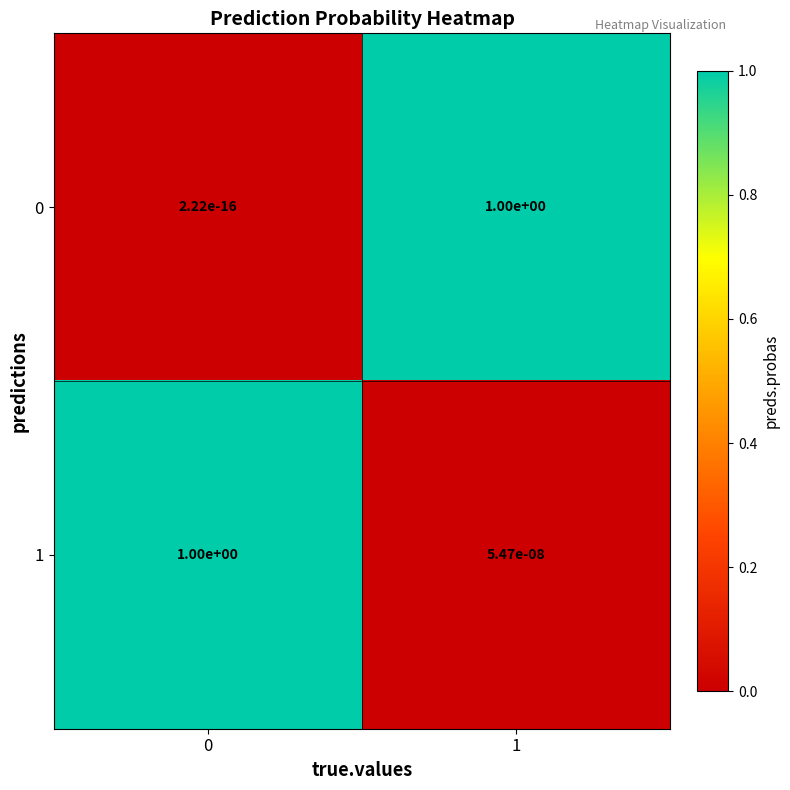

How many series are shown in this chart?

2